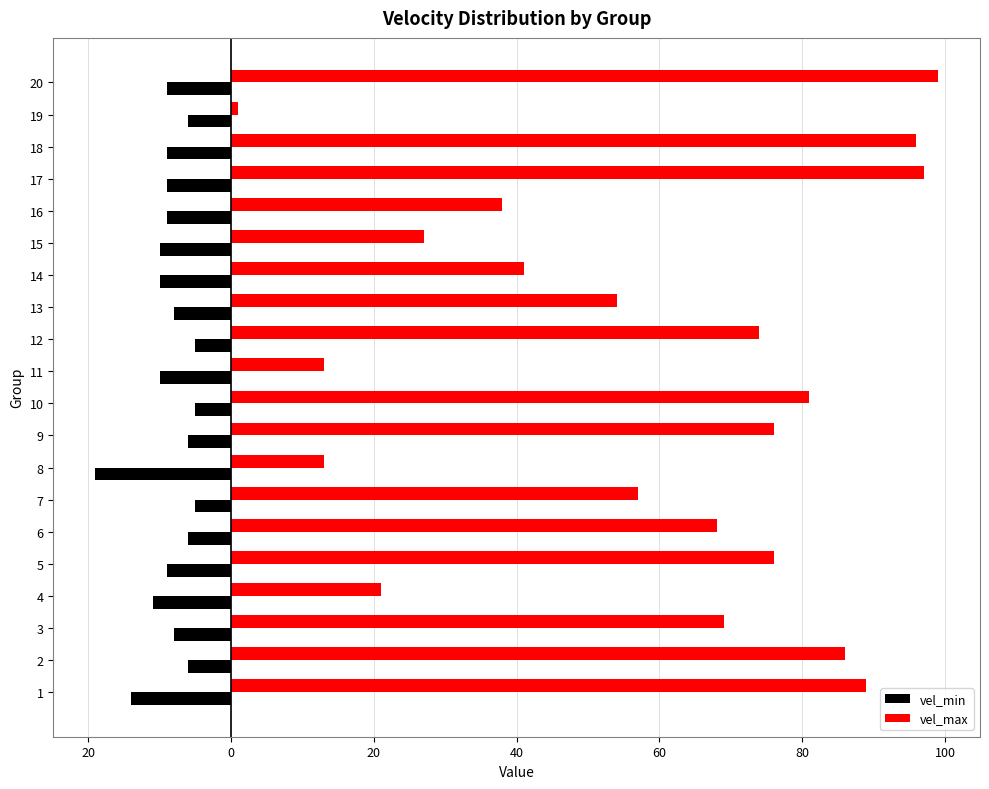

What are all the series names shown in the legend?

vel_min, vel_max